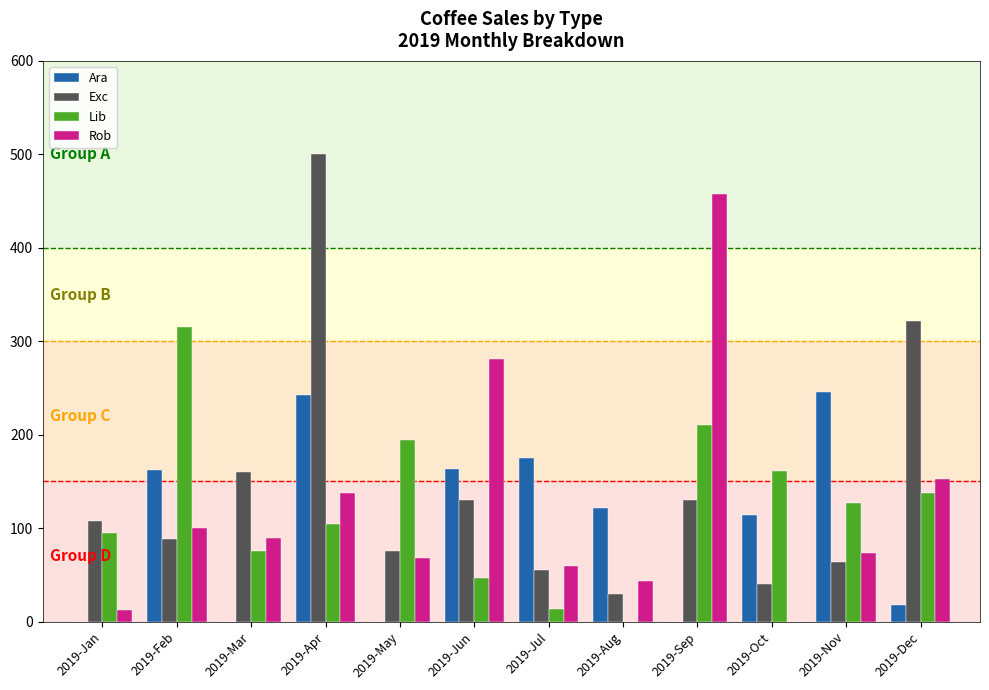

Which label corresponds to the largest value in the chart?

2019-Apr